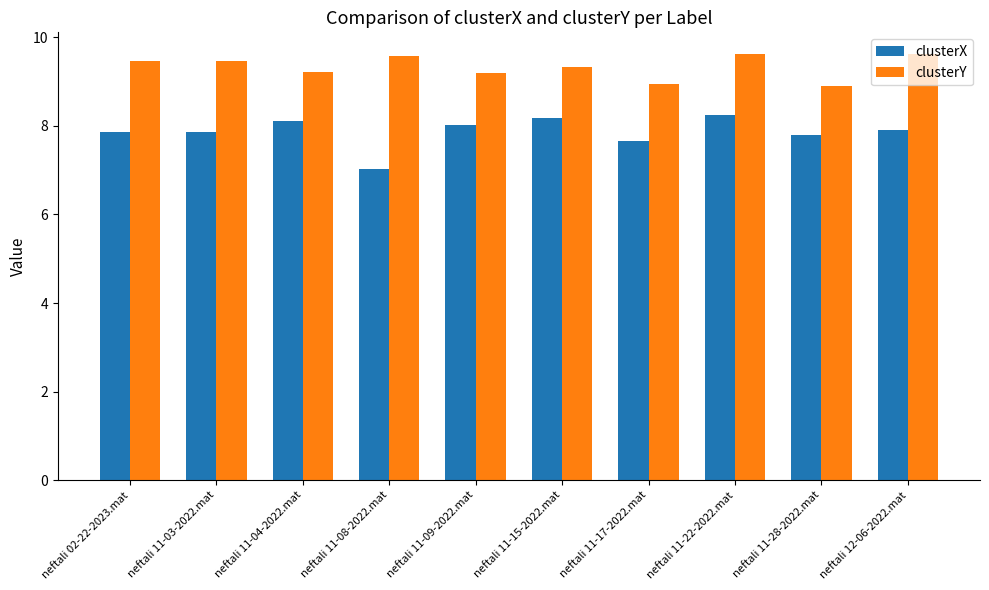

What position from the right is neftali 11-03-2022.mat?

9